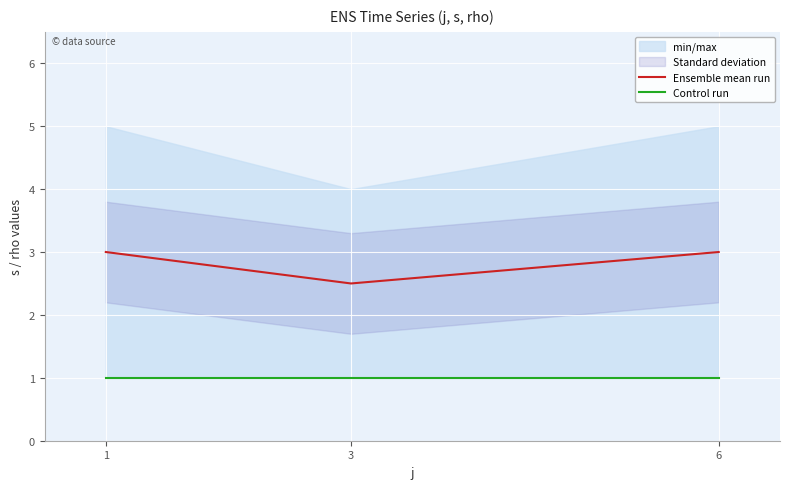

Reading right to left, list all the values displayed in this chart.

Ensemble mean run: 6=3.0	3=2.5	1=3.0
Control run: 6=1.0	3=1.0	1=1.0